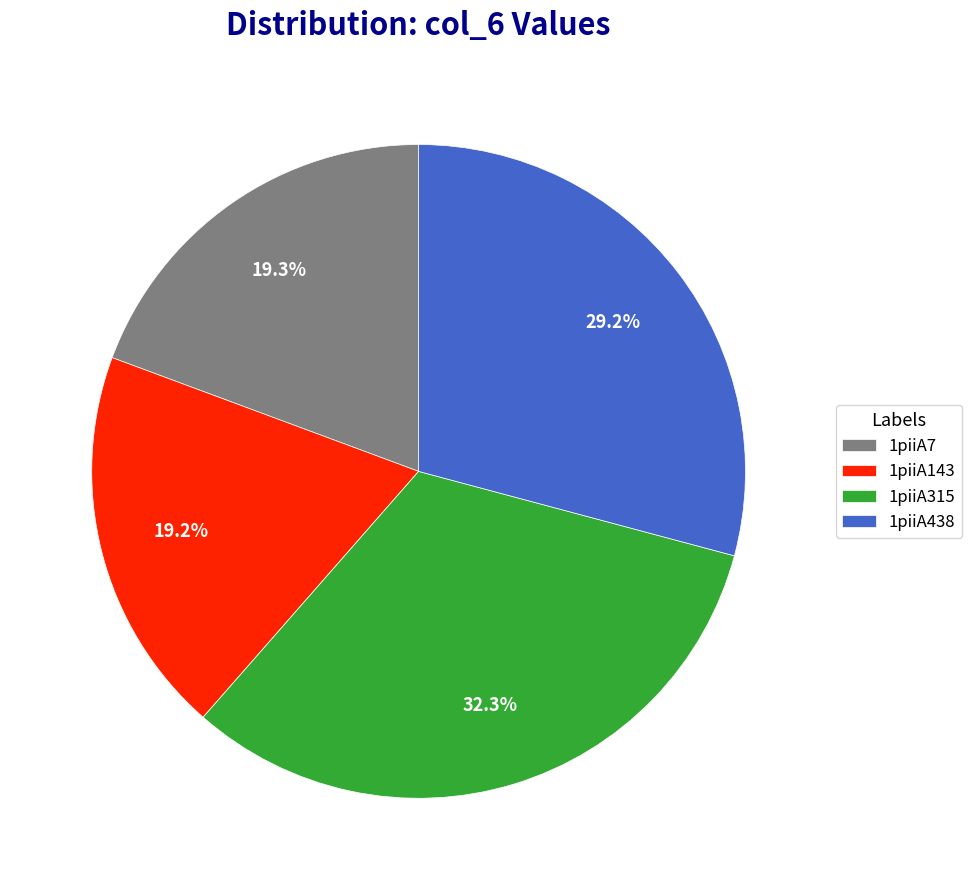

Does any single category account for the majority?

No